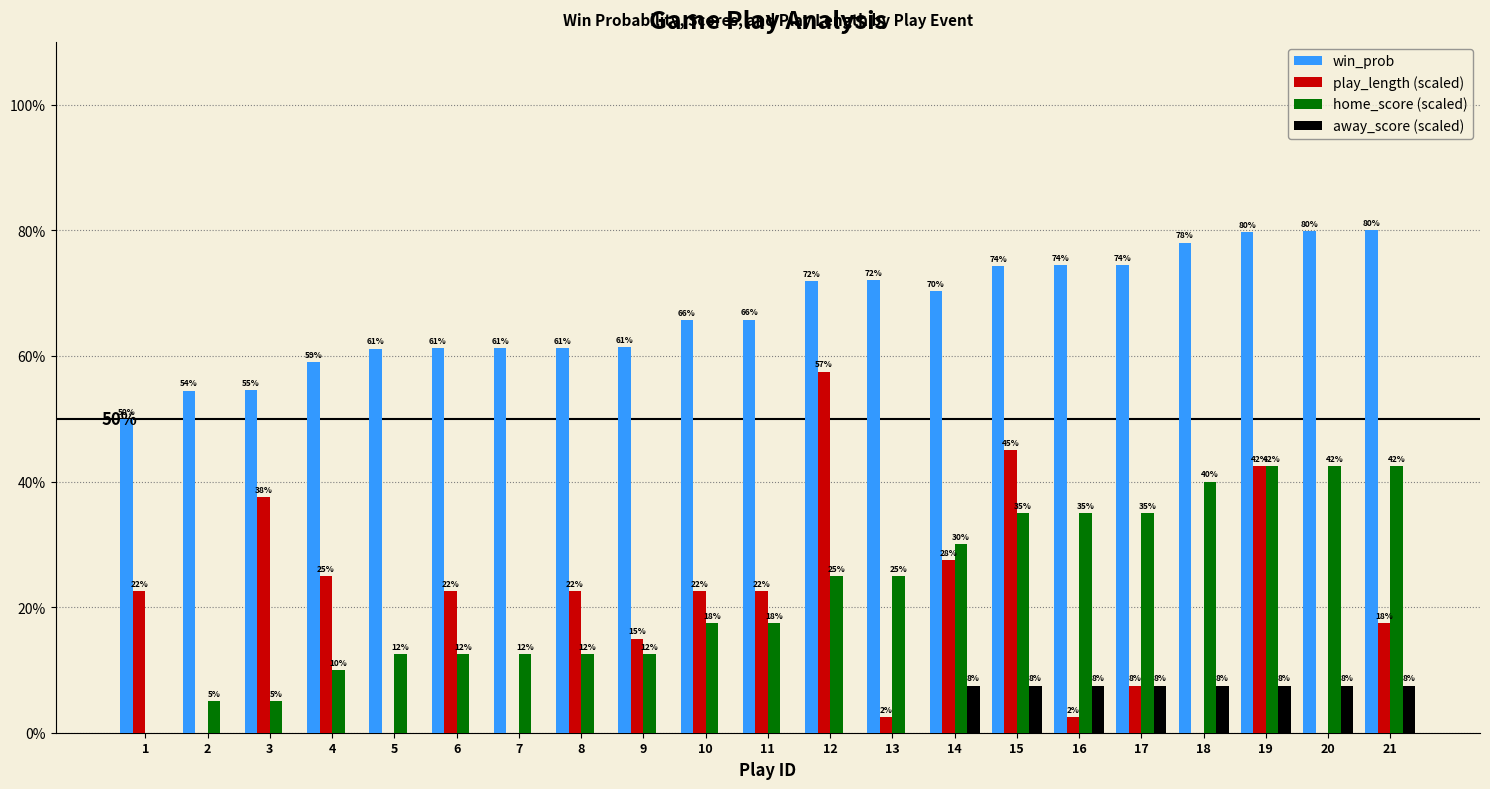

Does the chart contain stacked bars?

No